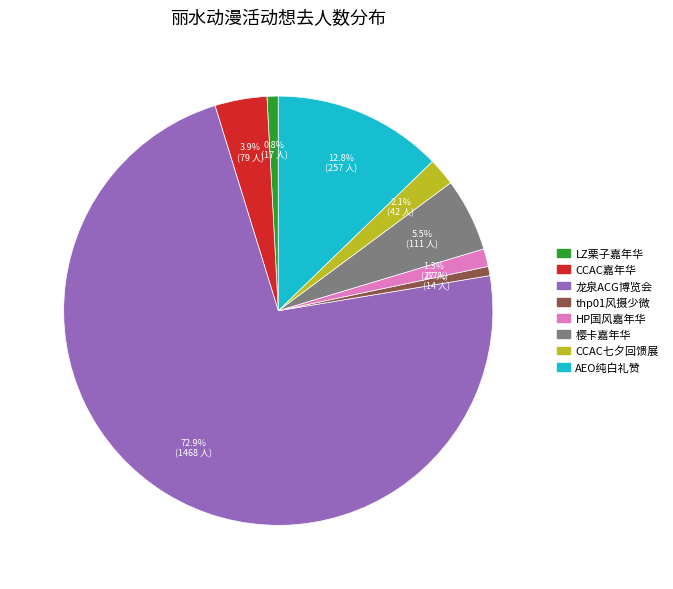

What is the largest slice in the pie chart?

龙泉ACG博览会